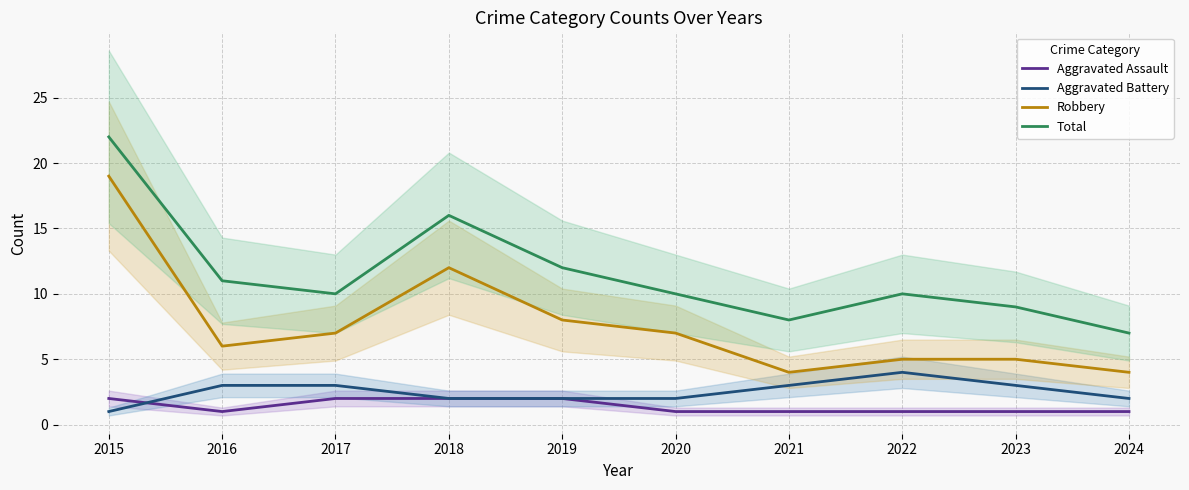

True or false: Total and Robbery intersect in this chart.

False